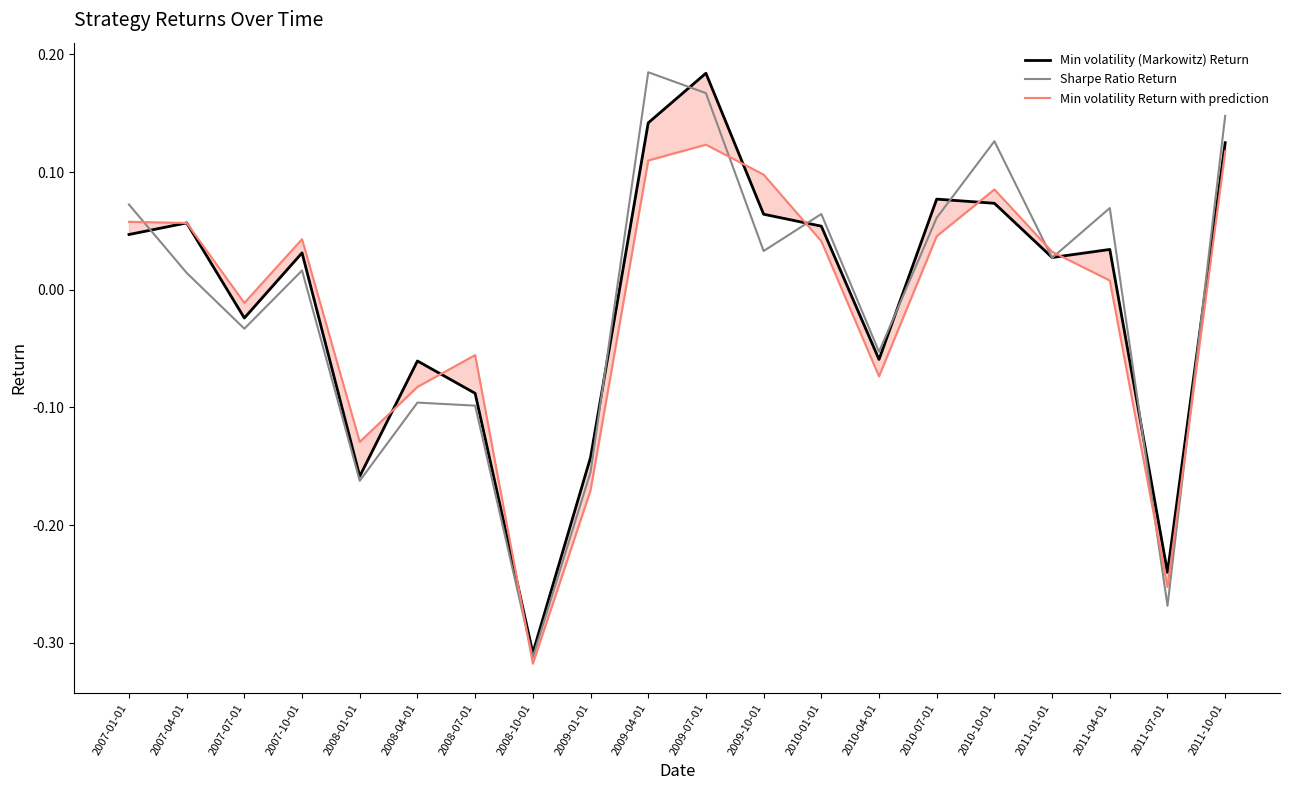

At which category is the sum across all series the highest?

2009-07-01